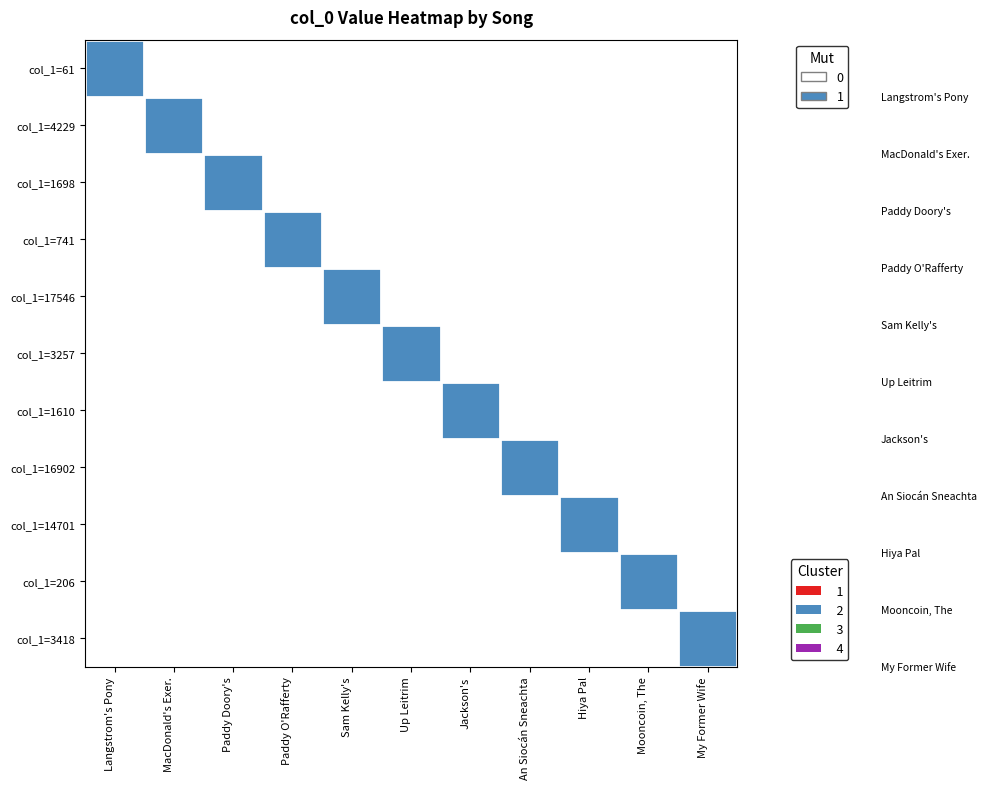

Reading left to right, transcribe all the data shown in this chart.

col_1=61: Langstrom's Pony=1	MacDonald's Exer.=0	Paddy Doory's=0	Paddy O'Rafferty=0	Sam Kelly's=0	Up Leitrim=0	Jackson's=0	An Siocán Sneachta=0	Hiya Pal=0	Mooncoin, The=0	My Former Wife=0
col_1=4229: Langstrom's Pony=0	MacDonald's Exer.=1	Paddy Doory's=0	Paddy O'Rafferty=0	Sam Kelly's=0	Up Leitrim=0	Jackson's=0	An Siocán Sneachta=0	Hiya Pal=0	Mooncoin, The=0	My Former Wife=0
col_1=1698: Langstrom's Pony=0	MacDonald's Exer.=0	Paddy Doory's=1	Paddy O'Rafferty=0	Sam Kelly's=0	Up Leitrim=0	Jackson's=0	An Siocán Sneachta=0	Hiya Pal=0	Mooncoin, The=0	My Former Wife=0
col_1=741: Langstrom's Pony=0	MacDonald's Exer.=0	Paddy Doory's=0	Paddy O'Rafferty=1	Sam Kelly's=0	Up Leitrim=0	Jackson's=0	An Siocán Sneachta=0	Hiya Pal=0	Mooncoin, The=0	My Former Wife=0
col_1=17546: Langstrom's Pony=0	MacDonald's Exer.=0	Paddy Doory's=0	Paddy O'Rafferty=0	Sam Kelly's=1	Up Leitrim=0	Jackson's=0	An Siocán Sneachta=0	Hiya Pal=0	Mooncoin, The=0	My Former Wife=0
col_1=3257: Langstrom's Pony=0	MacDonald's Exer.=0	Paddy Doory's=0	Paddy O'Rafferty=0	Sam Kelly's=0	Up Leitrim=1	Jackson's=0	An Siocán Sneachta=0	Hiya Pal=0	Mooncoin, The=0	My Former Wife=0
col_1=1610: Langstrom's Pony=0	MacDonald's Exer.=0	Paddy Doory's=0	Paddy O'Rafferty=0	Sam Kelly's=0	Up Leitrim=0	Jackson's=1	An Siocán Sneachta=0	Hiya Pal=0	Mooncoin, The=0	My Former Wife=0
col_1=16902: Langstrom's Pony=0	MacDonald's Exer.=0	Paddy Doory's=0	Paddy O'Rafferty=0	Sam Kelly's=0	Up Leitrim=0	Jackson's=0	An Siocán Sneachta=1	Hiya Pal=0	Mooncoin, The=0	My Former Wife=0
col_1=14701: Langstrom's Pony=0	MacDonald's Exer.=0	Paddy Doory's=0	Paddy O'Rafferty=0	Sam Kelly's=0	Up Leitrim=0	Jackson's=0	An Siocán Sneachta=0	Hiya Pal=1	Mooncoin, The=0	My Former Wife=0
col_1=206: Langstrom's Pony=0	MacDonald's Exer.=0	Paddy Doory's=0	Paddy O'Rafferty=0	Sam Kelly's=0	Up Leitrim=0	Jackson's=0	An Siocán Sneachta=0	Hiya Pal=0	Mooncoin, The=1	My Former Wife=0
col_1=3418: Langstrom's Pony=0	MacDonald's Exer.=0	Paddy Doory's=0	Paddy O'Rafferty=0	Sam Kelly's=0	Up Leitrim=0	Jackson's=0	An Siocán Sneachta=0	Hiya Pal=0	Mooncoin, The=0	My Former Wife=1